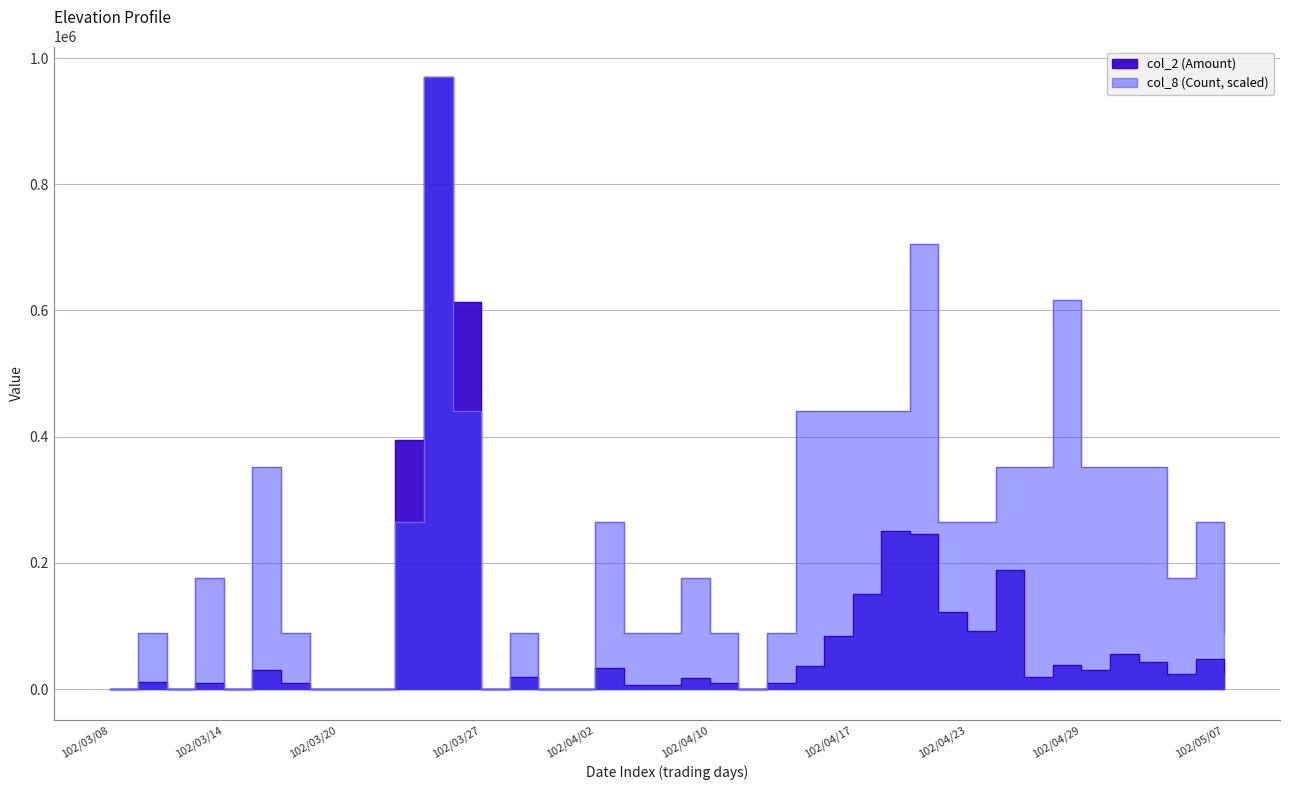

At how many categories does at least one series exceed 418323?

8